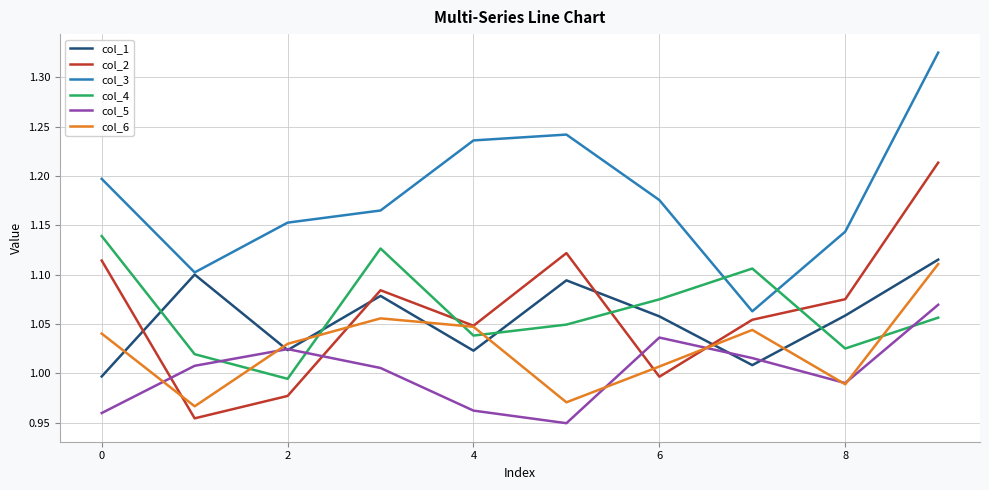

True or false: col_4 has more than 0 points higher than both neighbors.

True